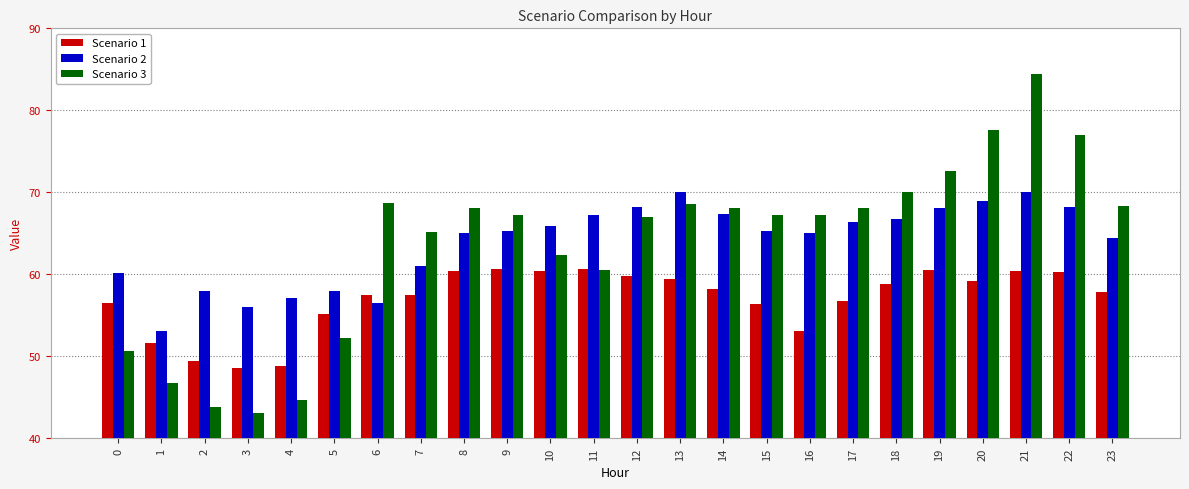

What is the value of the Scenario 3 bar at the 1st from the left?

50.7